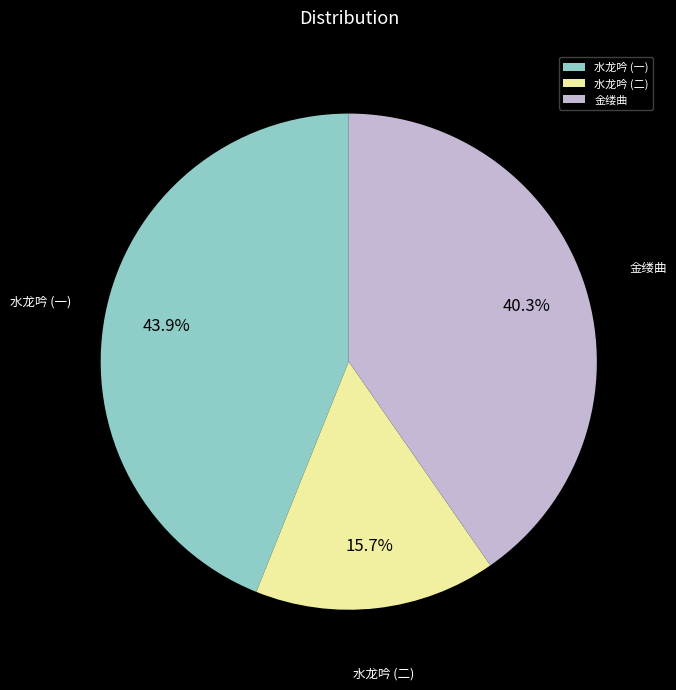

Which has a higher value, 金缕曲 or 水龙吟 (二)?

金缕曲